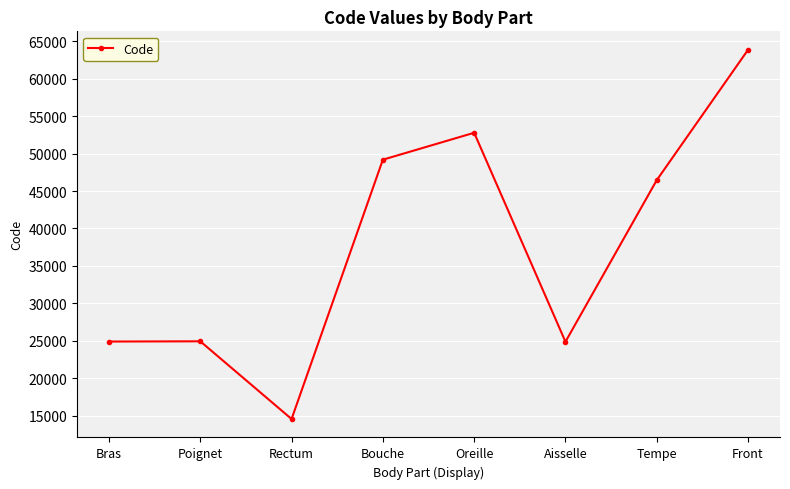

Approximately how many times larger is the value at Oreille compared to Bouche?

1.1